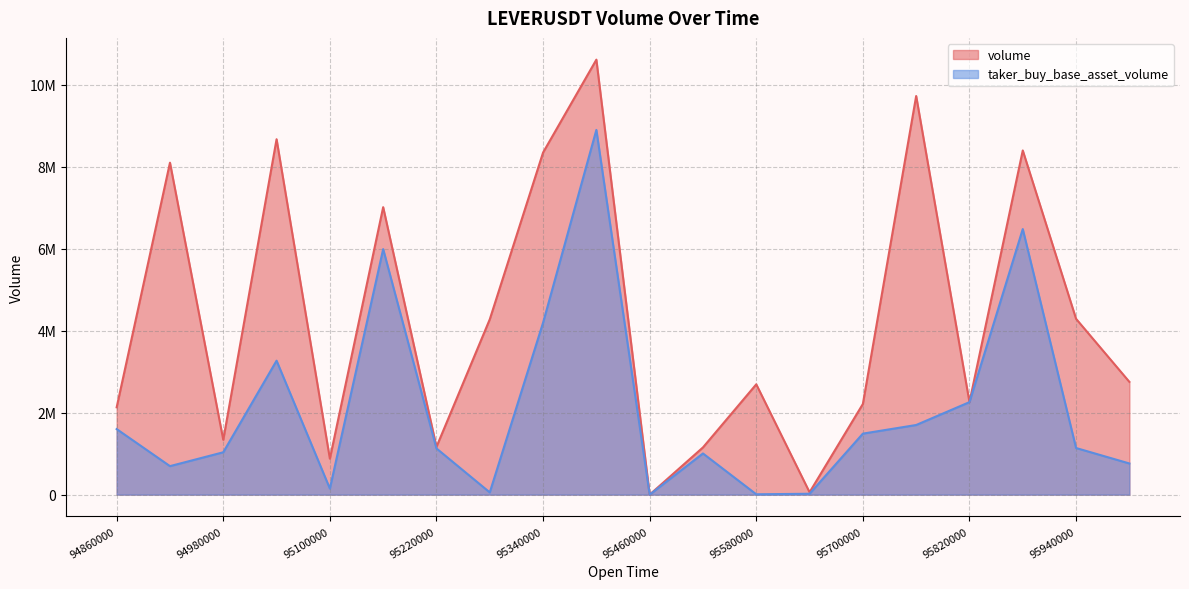

What is the sum of all volume values?

86068430